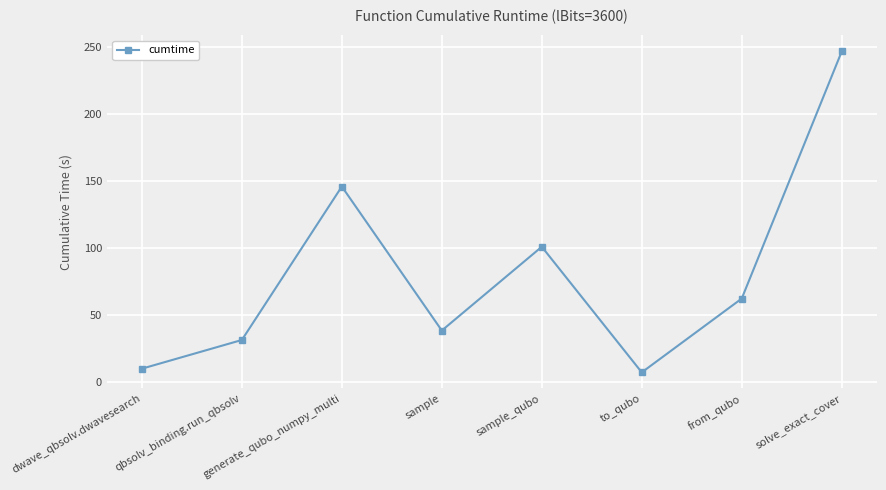

What is the difference between the maximum and minimum values?

239.7